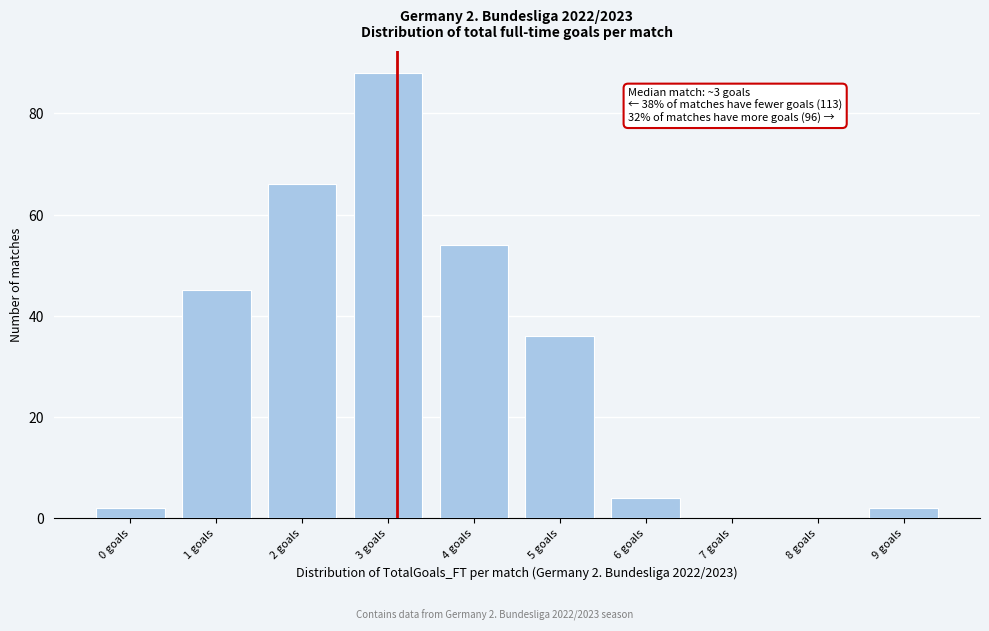

Reading left to right, what are all the values shown in this chart?

0 goals=2	1 goals=45	2 goals=66	3 goals=88	4 goals=54	5 goals=36	6 goals=4	7 goals=0	8 goals=0	9 goals=2